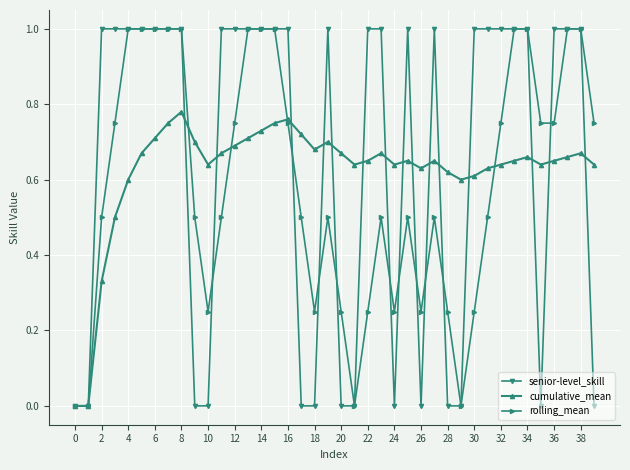

Count the number of categories in the chart.

40